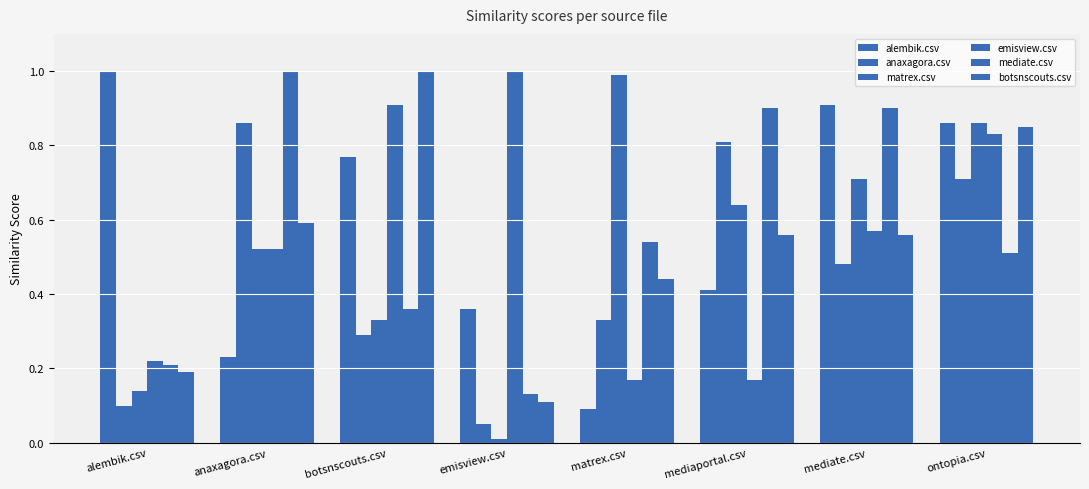

What is the difference between the maximum and second lowest values in the mediate.csv series?

0.8